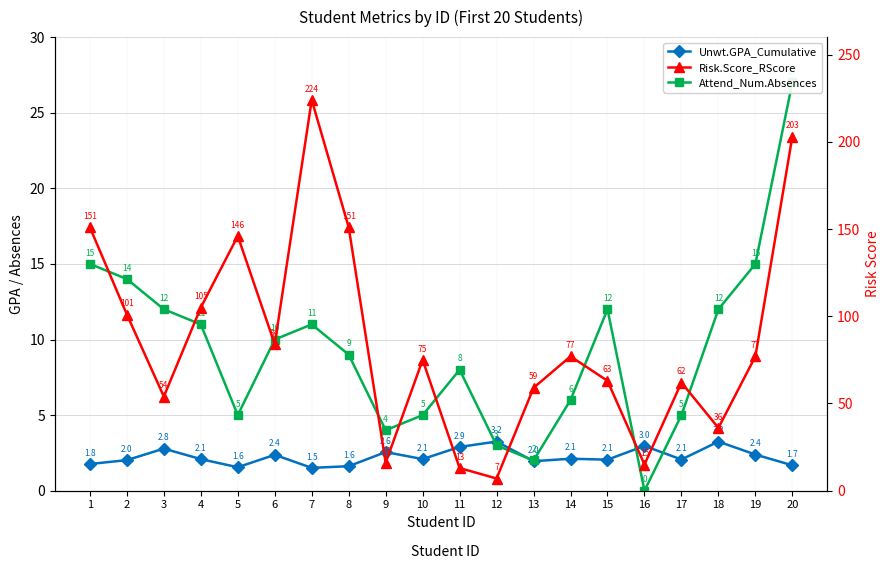

What is the sum of all Risk.Score_RScore values?

1719.0